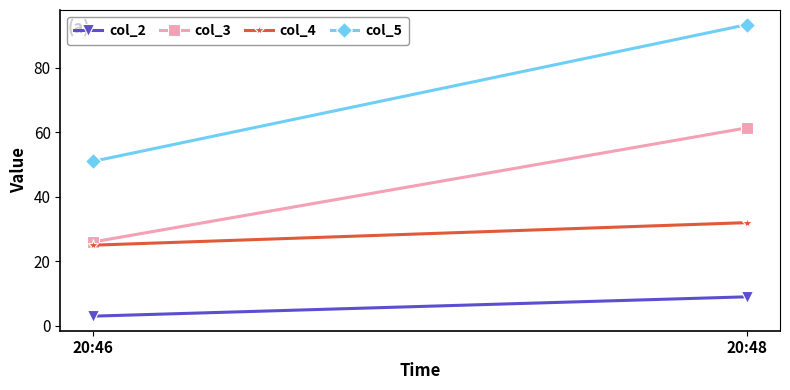

Reading left to right, extract all data points from this chart.

col_2: 20:46=3.0	20:48=9.0
col_3: 20:46=26.0	20:48=61.4
col_4: 20:46=25.0	20:48=32.0
col_5: 20:46=51.0	20:48=93.4